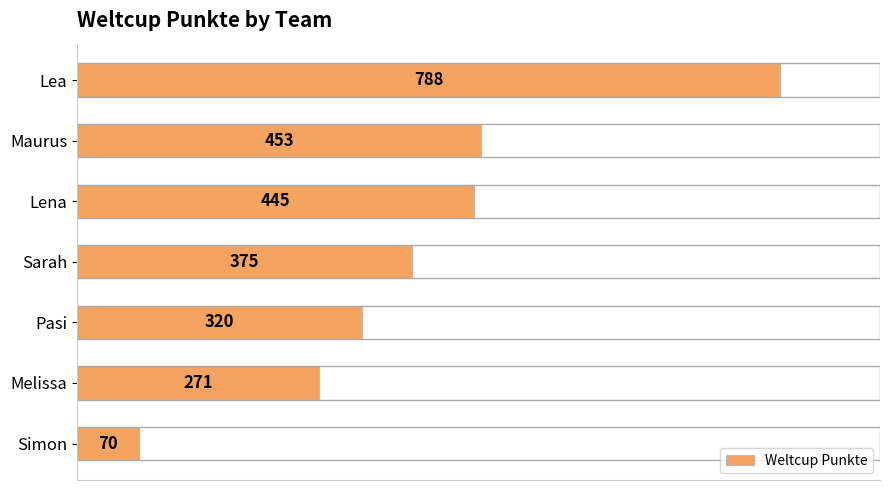

Between Lea and Lena, which is larger?

Lea